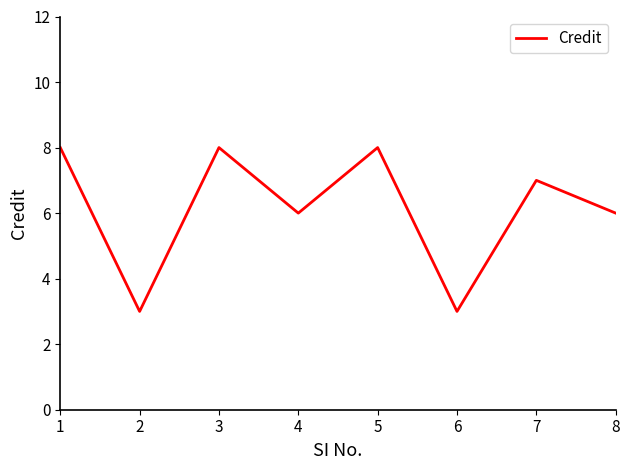

What is the minimum value shown in the chart?

3